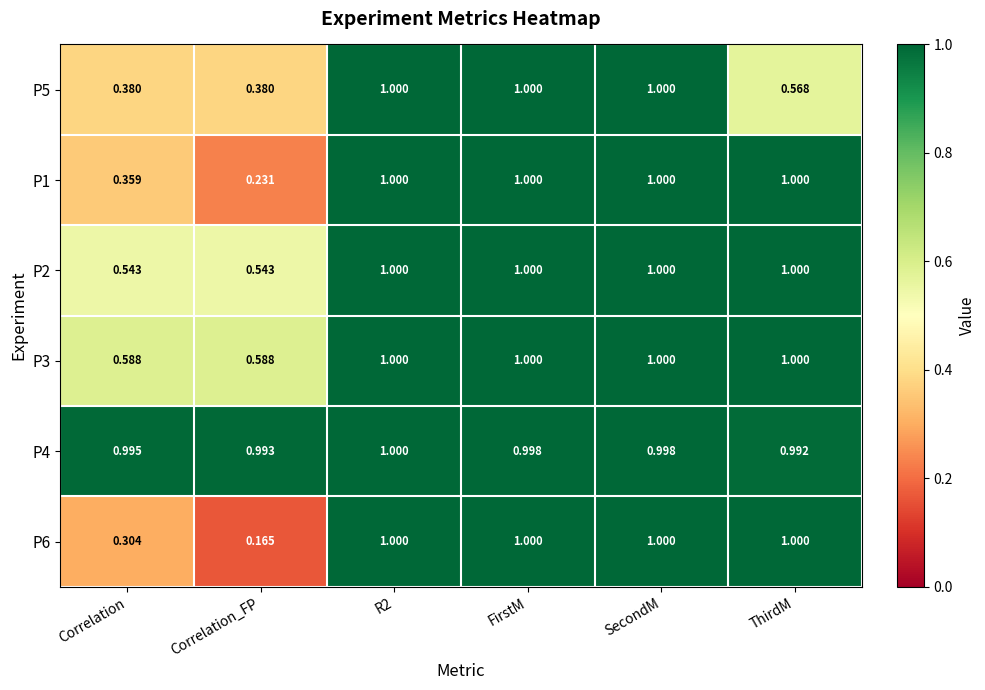

Which series changed the most between R2 and SecondM?

P4